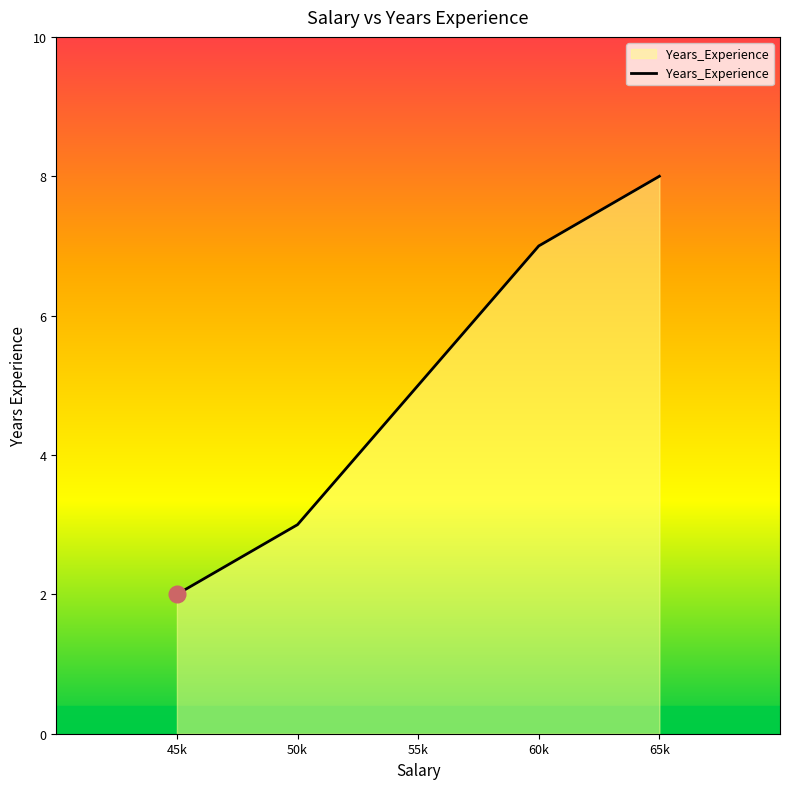

Rank the categories by value from lowest to highest.

45k, 50k, 55k, 60k, 65k